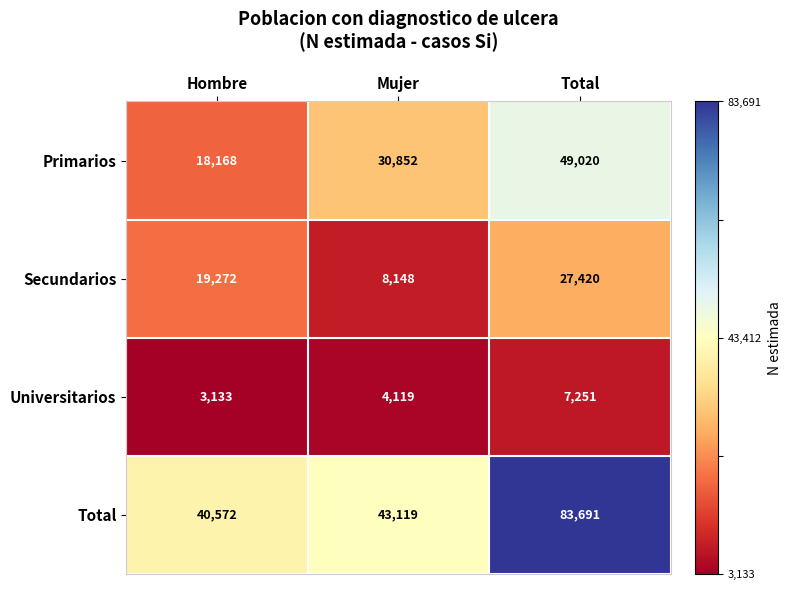

At which category does the chart reach its minimum across all series?

Hombre